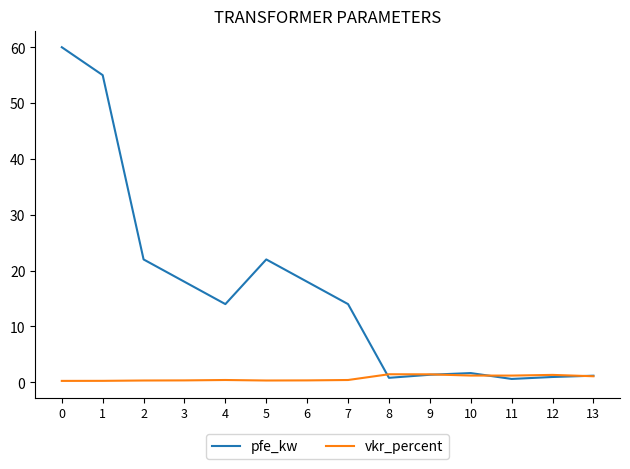

List the series in order of their overall mean, highest first.

pfe_kw, vkr_percent